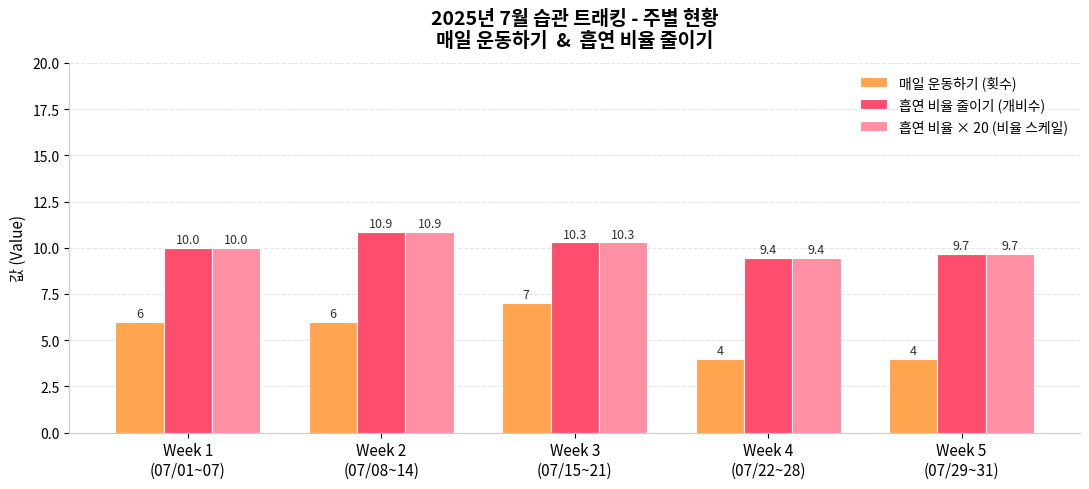

Reading left to right, what are all the values shown in this chart?

매일 운동하기 (횟수): 6.0	6.0	7.0	4.0	4.0
흡연 비율 줄이기 (개비수): 10.0	10.9	10.3	9.4	9.7
흡연 비율 × 20 (비율 스케일): 10.0	10.9	10.3	9.4	9.7